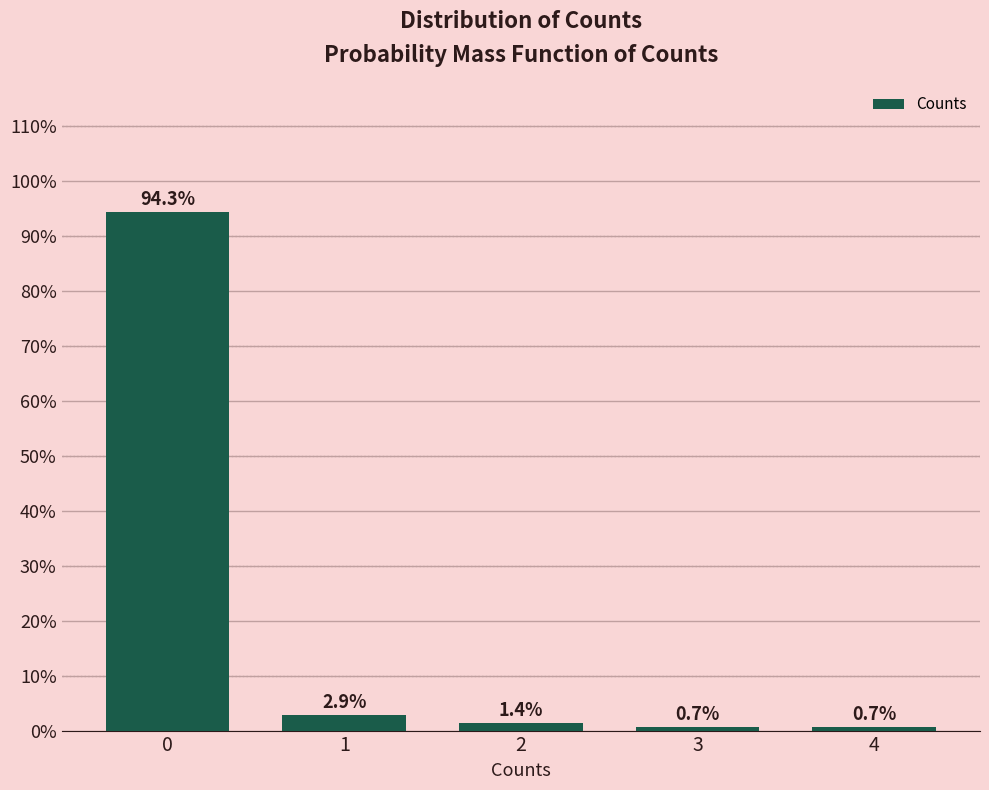

Reading left to right, transcribe all the data shown in this chart.

0=94.3	1=2.9	2=1.4	3=0.7	4=0.7